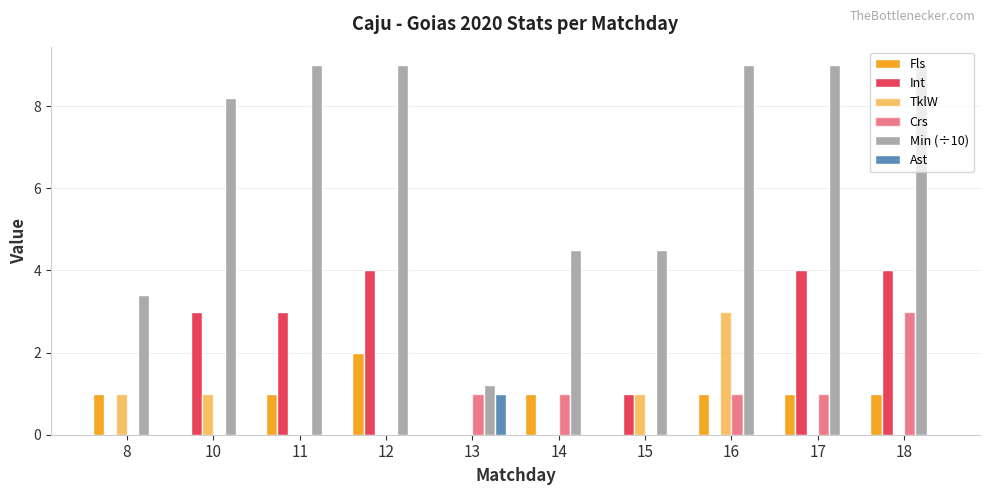

Count the number of categories in the chart.

10